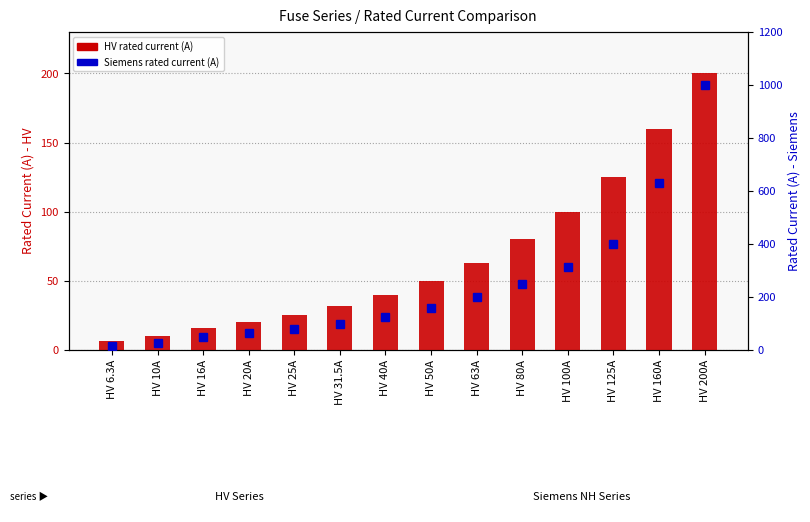

Rank the series by their maximum value, from highest to lowest.

Siemens rated current (A), HV rated current (A)